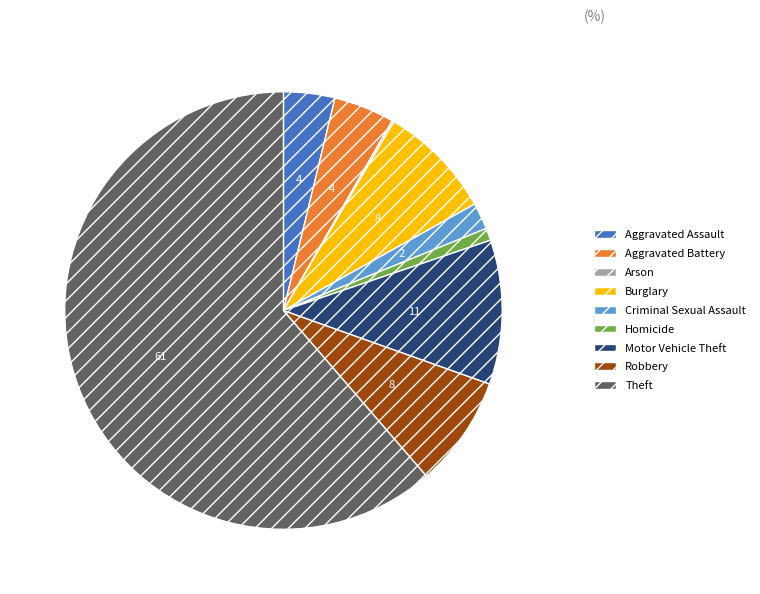

Which category has the biggest portion of the pie?

Theft